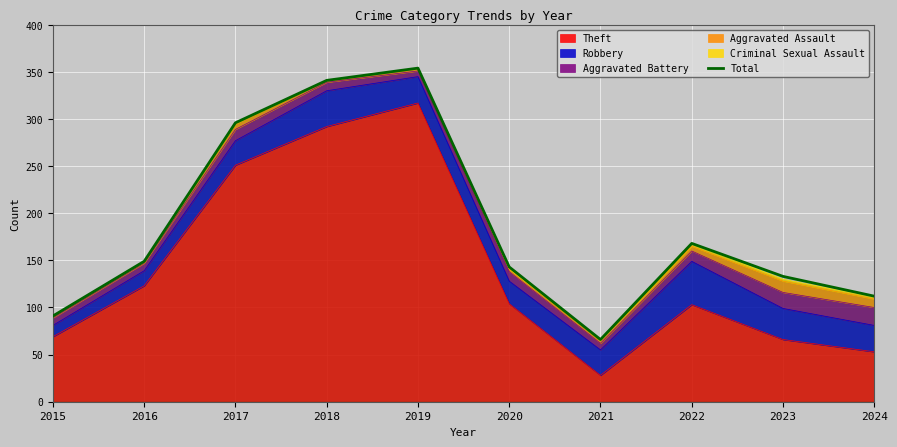

What is the sum of the values at 2017 and 2023?

429